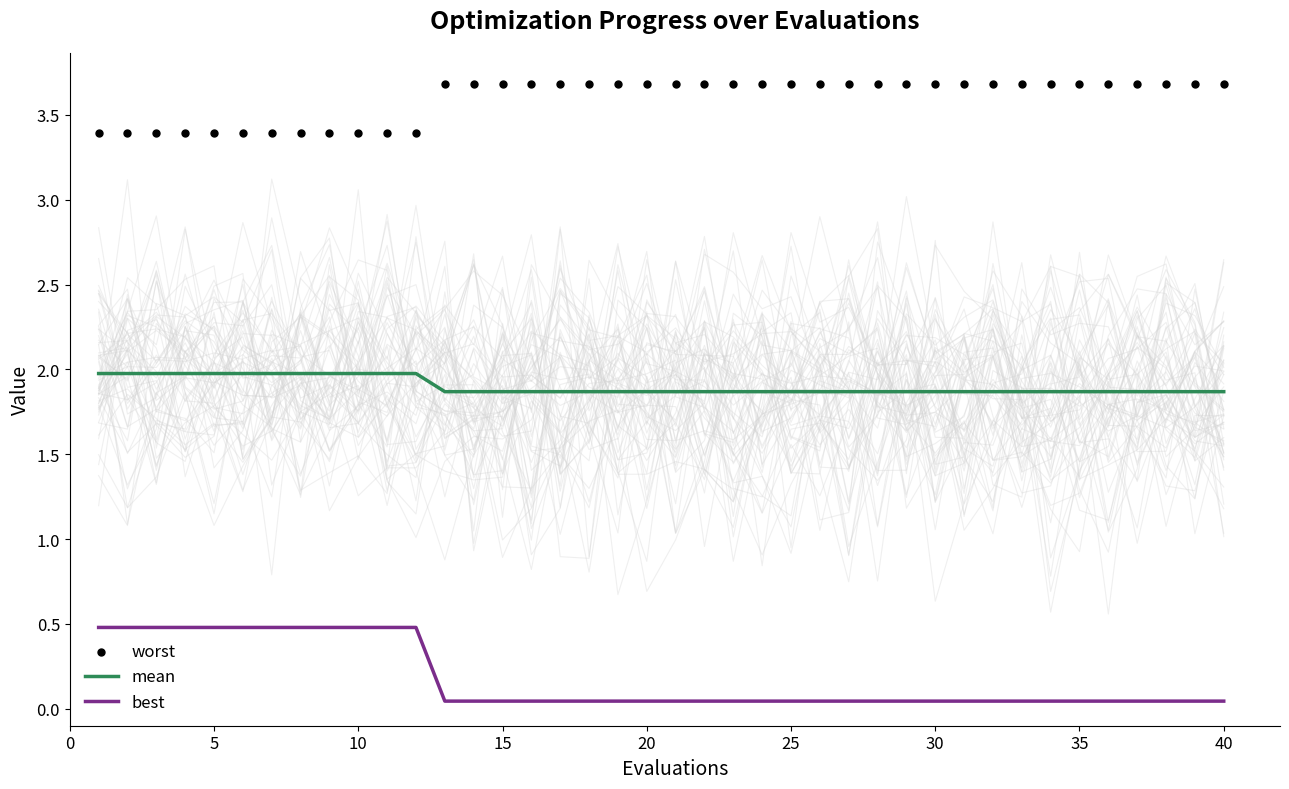

At how many categories does at least one series exceed 0?

40